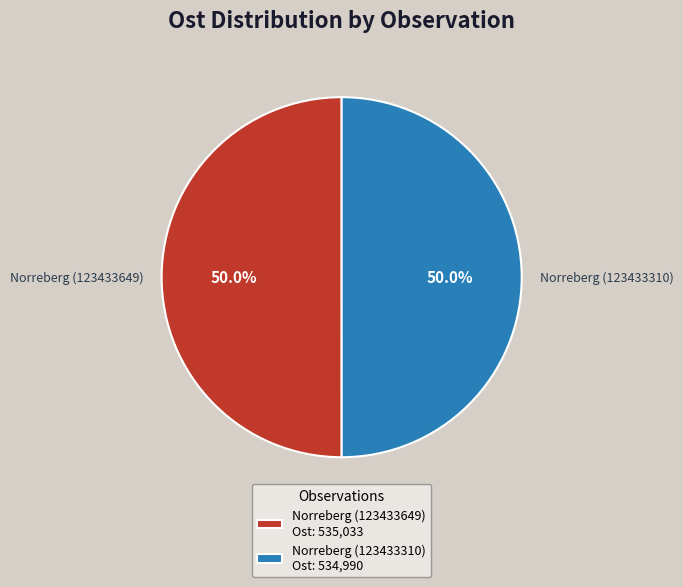

Count the number of slices in the pie.

2